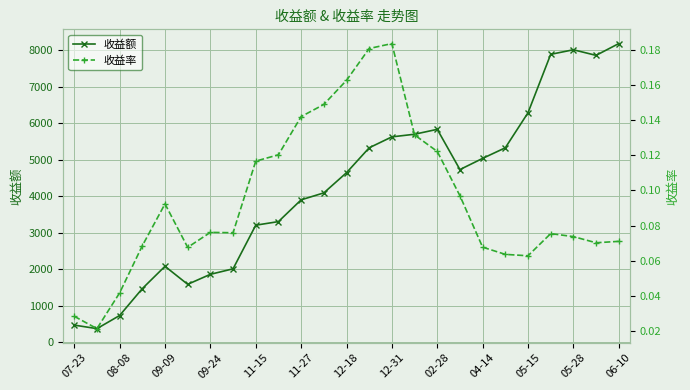

The value of 收益额 at 05-15 is 10025.5. True or false?

False